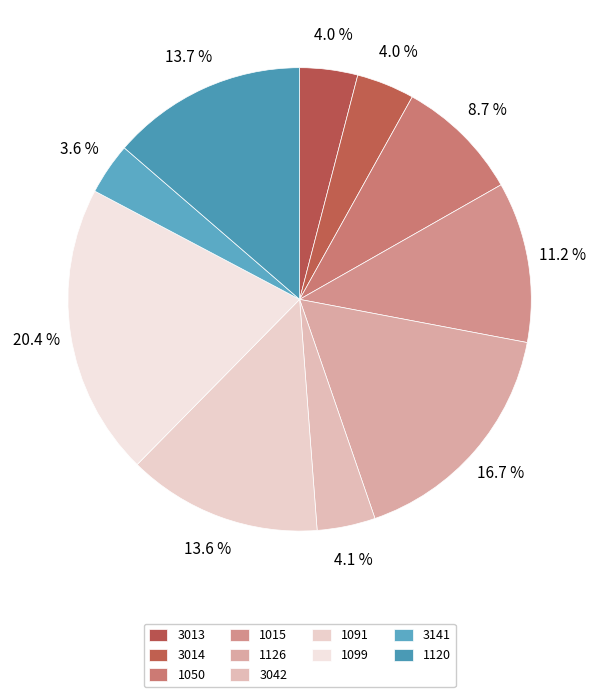

Between 3141 and 3014, which is larger?

3014